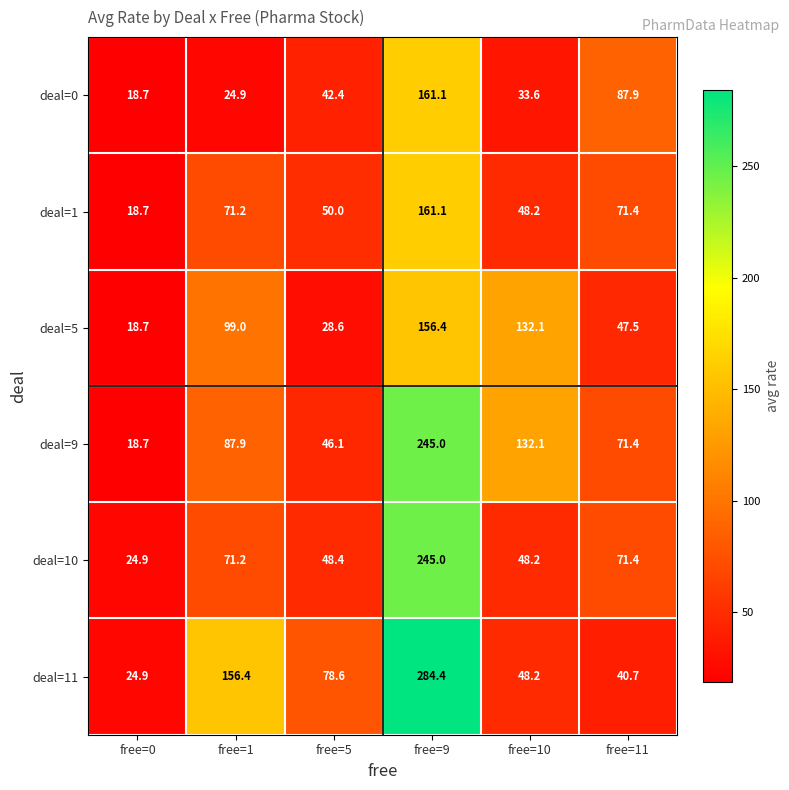

Read the deal=5 value at free=0.

18.7